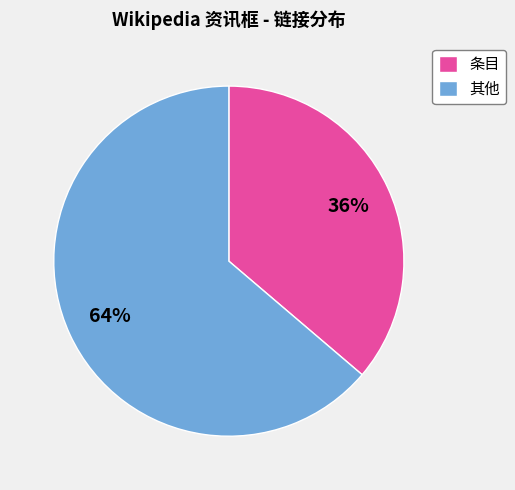

How many slices are in this pie chart?

2